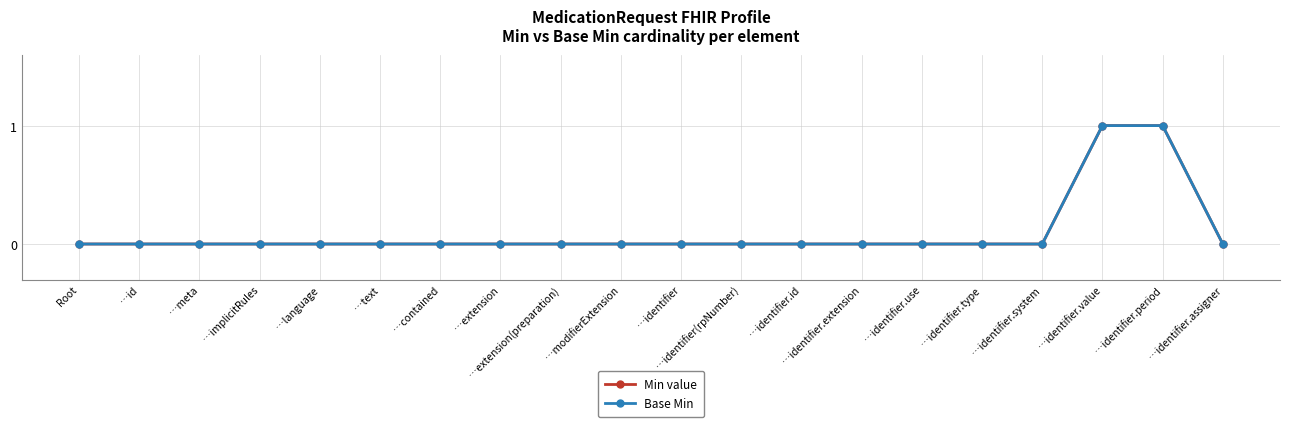

Is this an area chart (filled region under the line)?

No